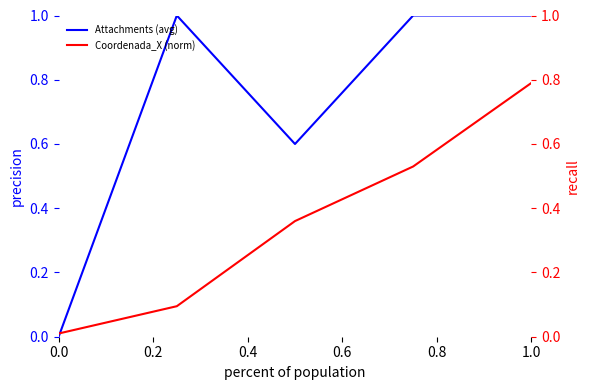

Which series ends up on top after the final intersection of Coordenada_X (norm) and Attachments (avg)?

Attachments (avg)